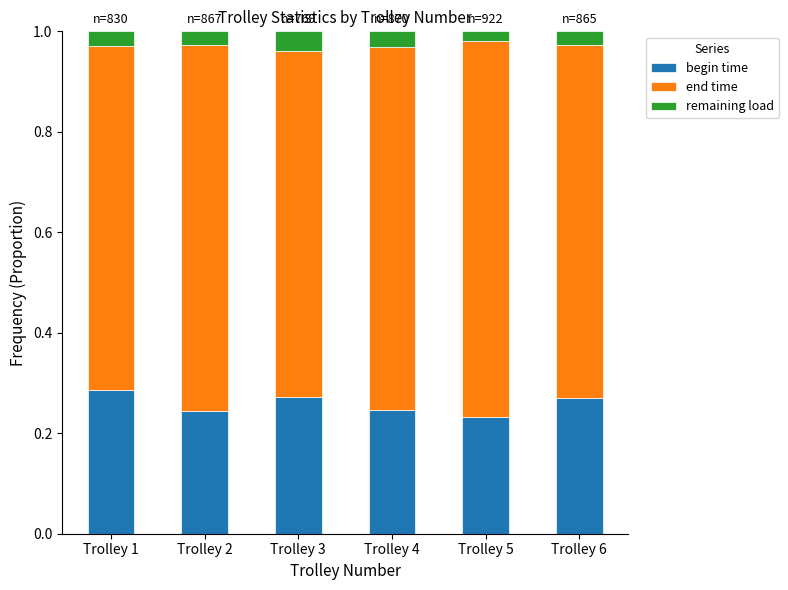

What is the total value across all series at Trolley 6?

1.0